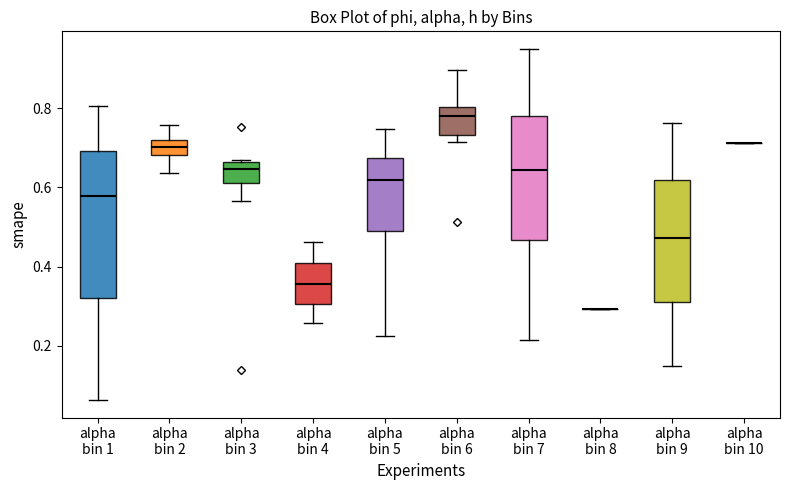

Reading left to right, transcribe this box plot: for each box, give where its median line is, the range the box spans, and where its two whiskers end, as read against the y-axis. The values are not printed on the chart, so give them approximately, as read against the axis.

alpha bin 1: median 0.58, box 0.32 to 0.70, whiskers 0.06 to 0.80
alpha bin 2: median 0.70, box 0.68 to 0.72, whiskers 0.64 to 0.76
alpha bin 3: median 0.64, box 0.62 to 0.66, whiskers 0.56 to 0.66
alpha bin 4: median 0.36, box 0.30 to 0.40, whiskers 0.26 to 0.46
alpha bin 5: median 0.62, box 0.48 to 0.68, whiskers 0.22 to 0.74
alpha bin 6: median 0.78, box 0.74 to 0.80, whiskers 0.72 to 0.90
alpha bin 7: median 0.64, box 0.46 to 0.78, whiskers 0.22 to 0.94
alpha bin 8: box collapsed to a line at 0.30, whiskers 0.30 to 0.30
alpha bin 9: median 0.48, box 0.32 to 0.62, whiskers 0.14 to 0.76
alpha bin 10: box collapsed to a line at 0.72, whiskers 0.72 to 0.72